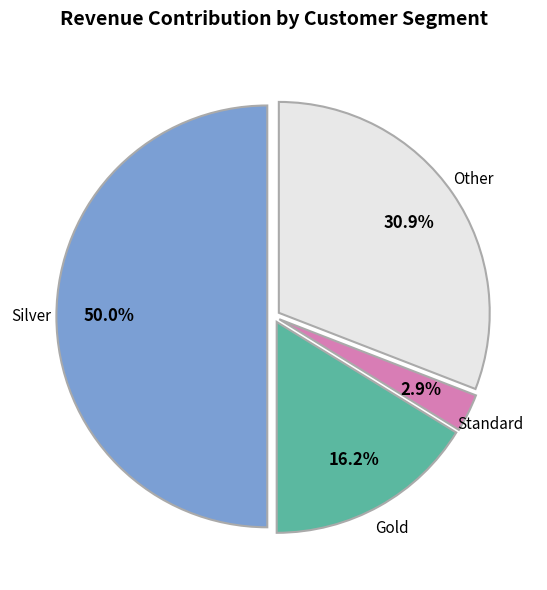

Which slice is the smallest?

Standard